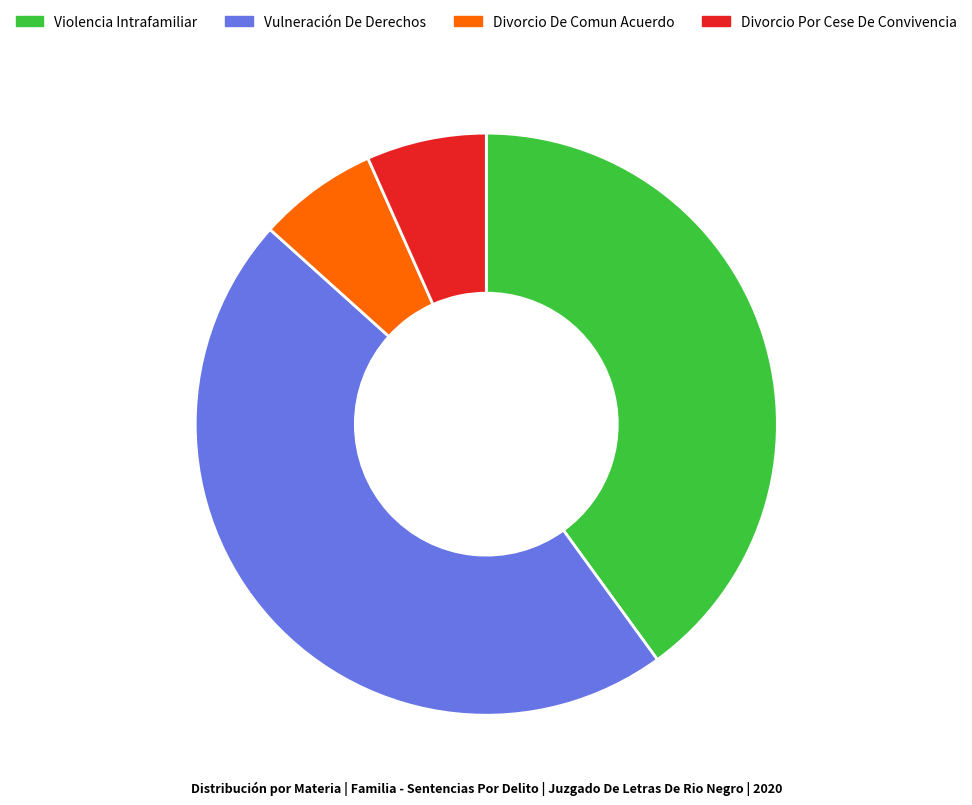

Does Vulneración De Derechos account for over 50% of the chart?

No